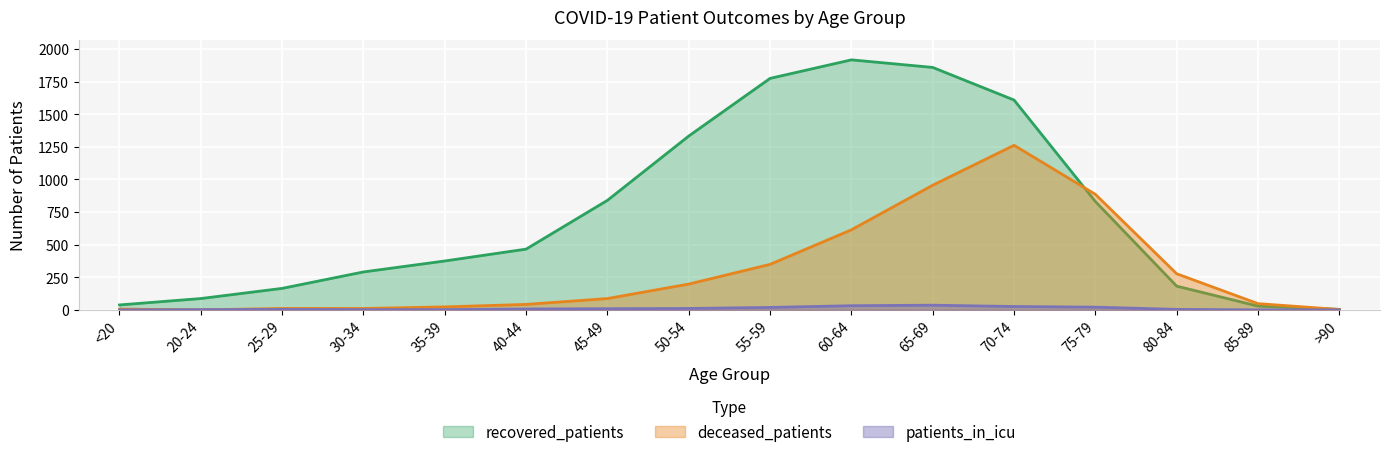

How many values in the patients_in_icu series are below 7?

8